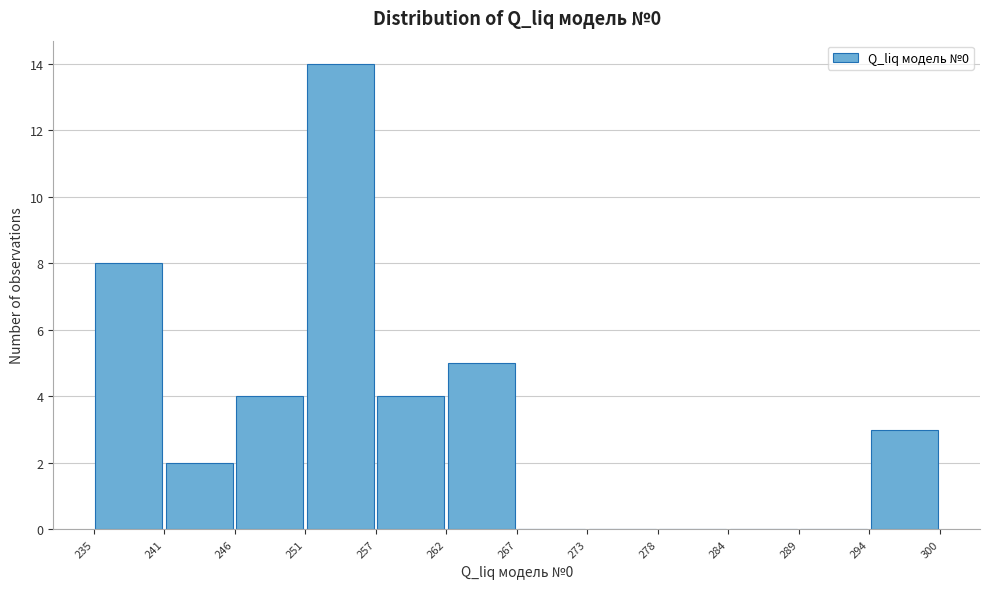

How tall is the bar that spans 257 to 262 on the x-axis? The values are not printed on the chart, so give them approximately, as read against the axis.

4